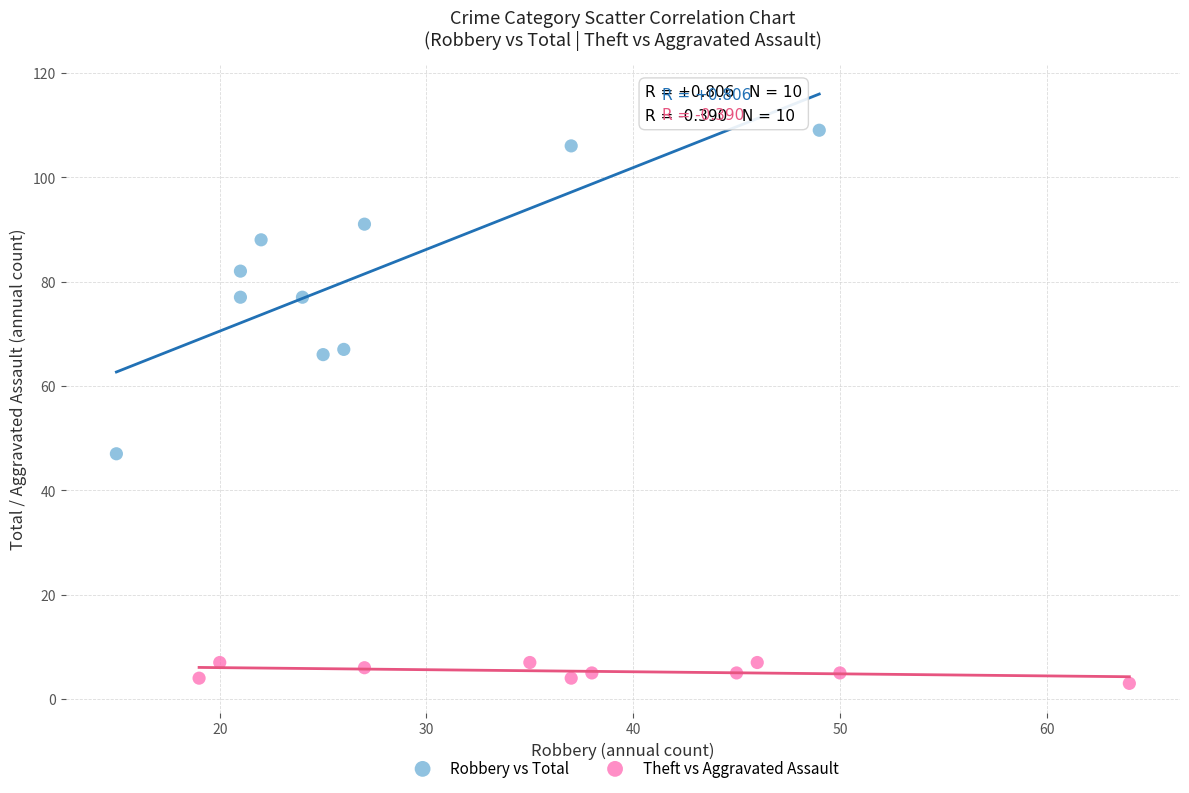

Which series contains the highest Y value?

Robbery vs Total